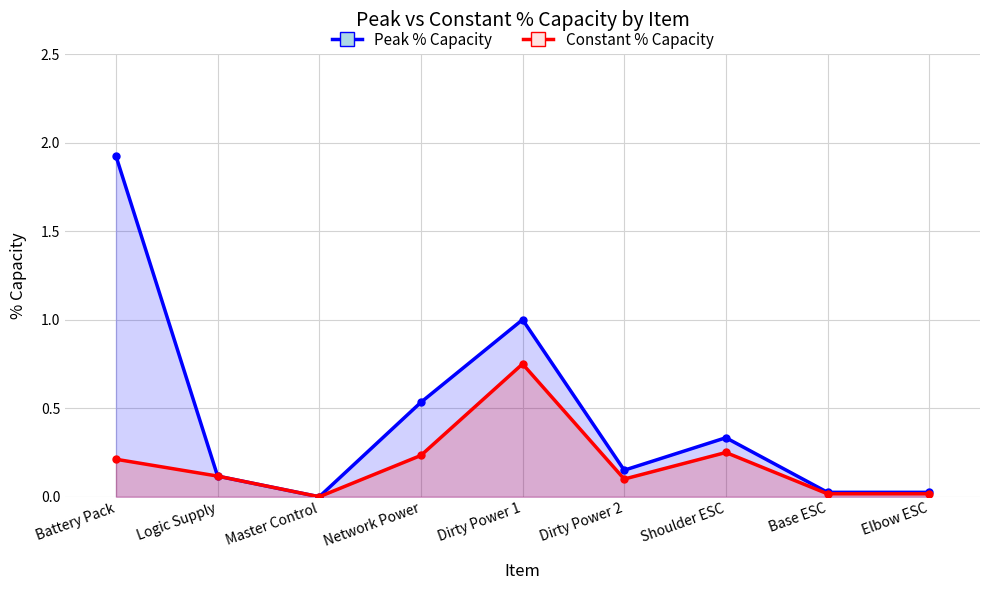

What is the label of the 2nd point from the left?

Logic Supply